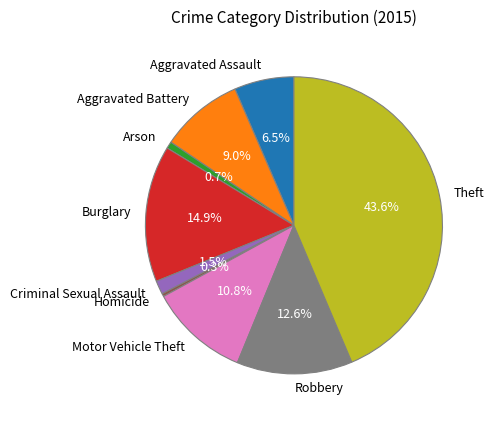

To the nearest percent, what is the difference between the Burglary and Arson slice percentages?

14%